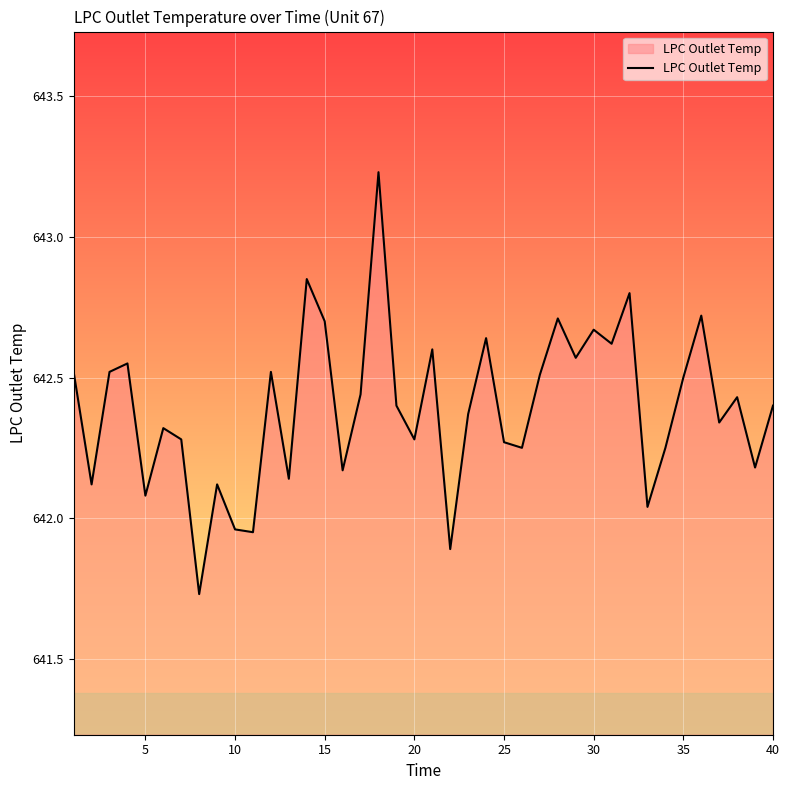

Reading left to right, extract all data points from this chart.

642.5	642.1	642.5	642.5	642.1	642.3	642.3	641.7	642.1	642.0	642.0	642.5	642.1	642.9	642.7	642.2	642.4	643.2	642.4	642.3	642.6	641.9	642.4	642.6	642.3	642.2	642.5	642.7	642.6	642.7	642.6	642.8	642.0	642.2	642.5	642.7	642.3	642.4	642.2	642.4